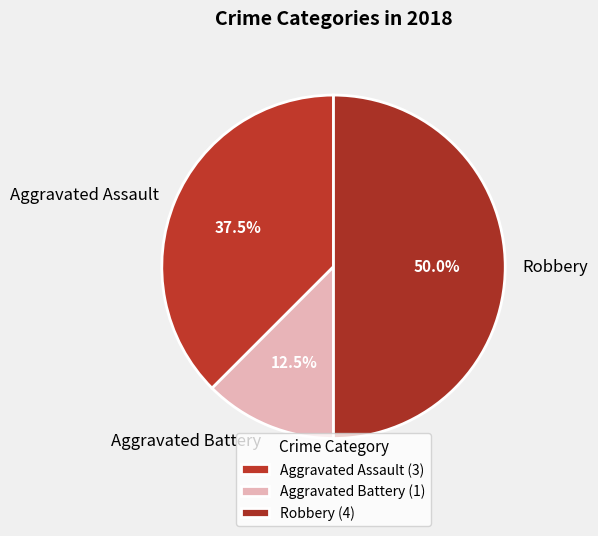

Combined, do Aggravated Battery and Robbery account for over 50%?

Yes